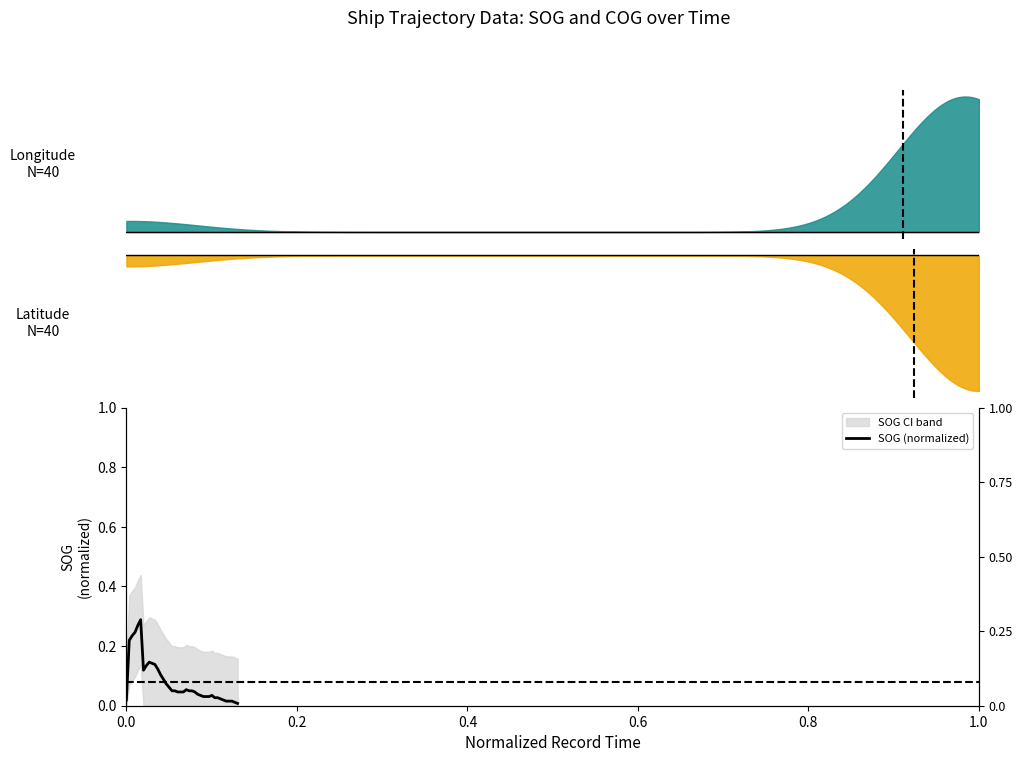

What is the difference between the maximum and minimum values?

0.3